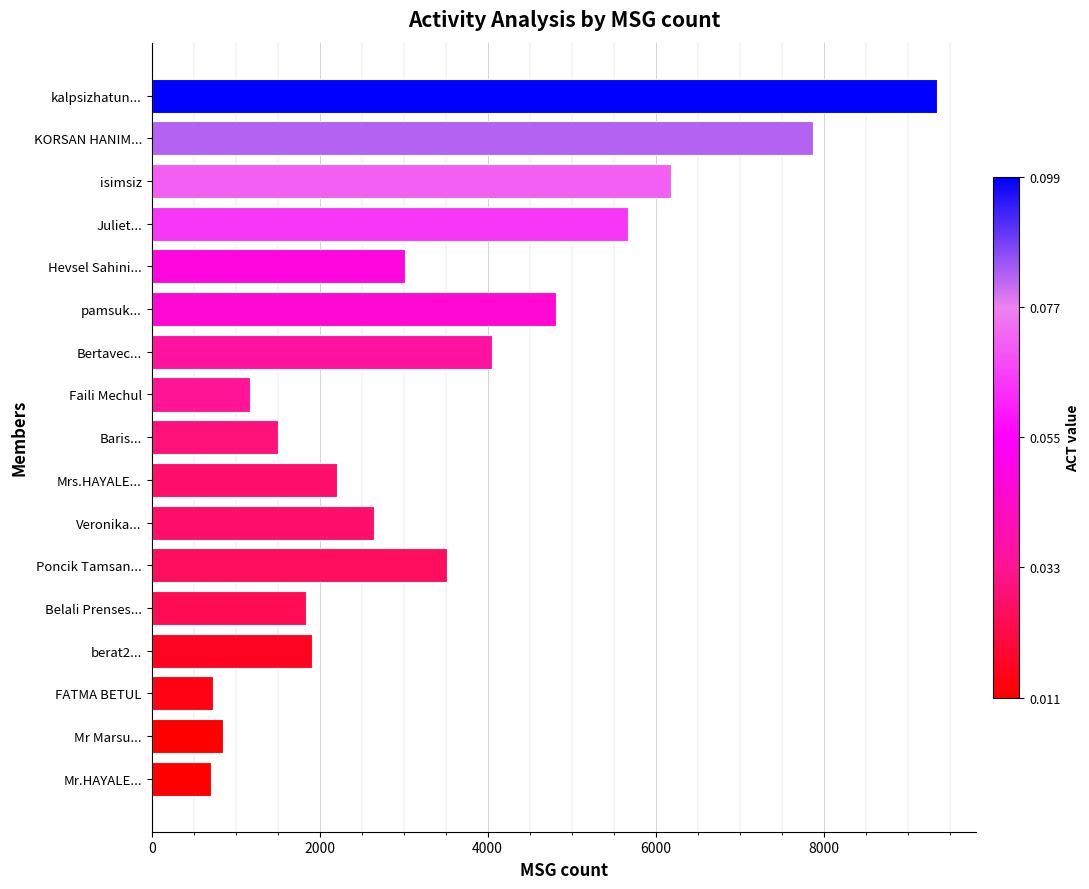

What is the minimum value shown in the chart?

705